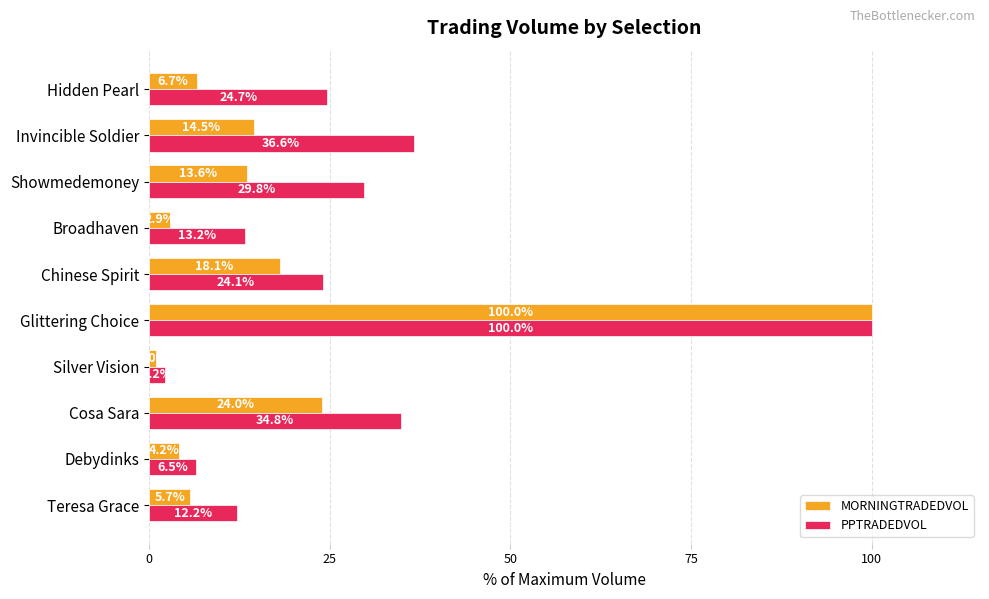

Which series changed the most between Chinese Spirit and Showmedemoney?

PPTRADEDVOL